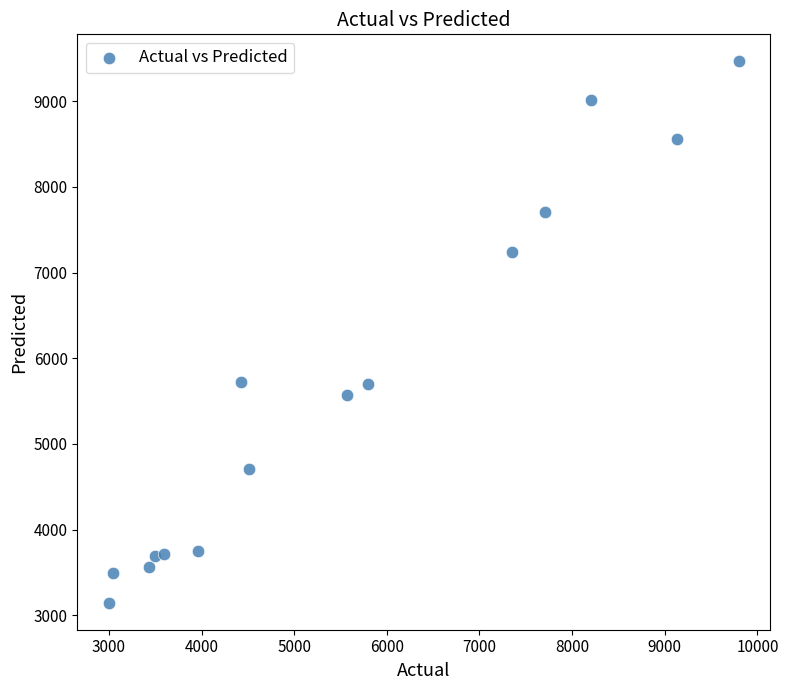

What is the range of X values (max minus min)?

6800.0